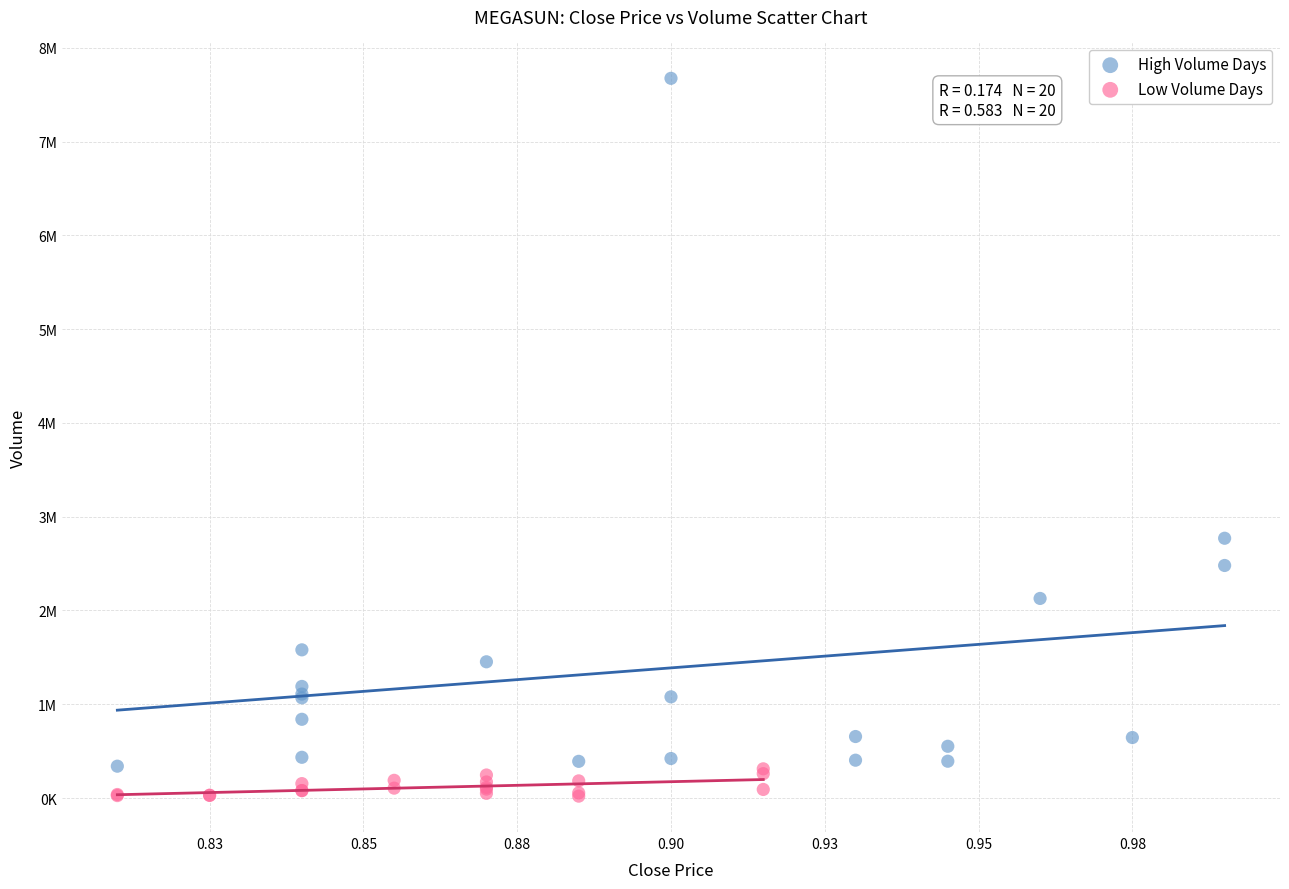

What are all the series names shown in the legend?

High Volume Days, Low Volume Days